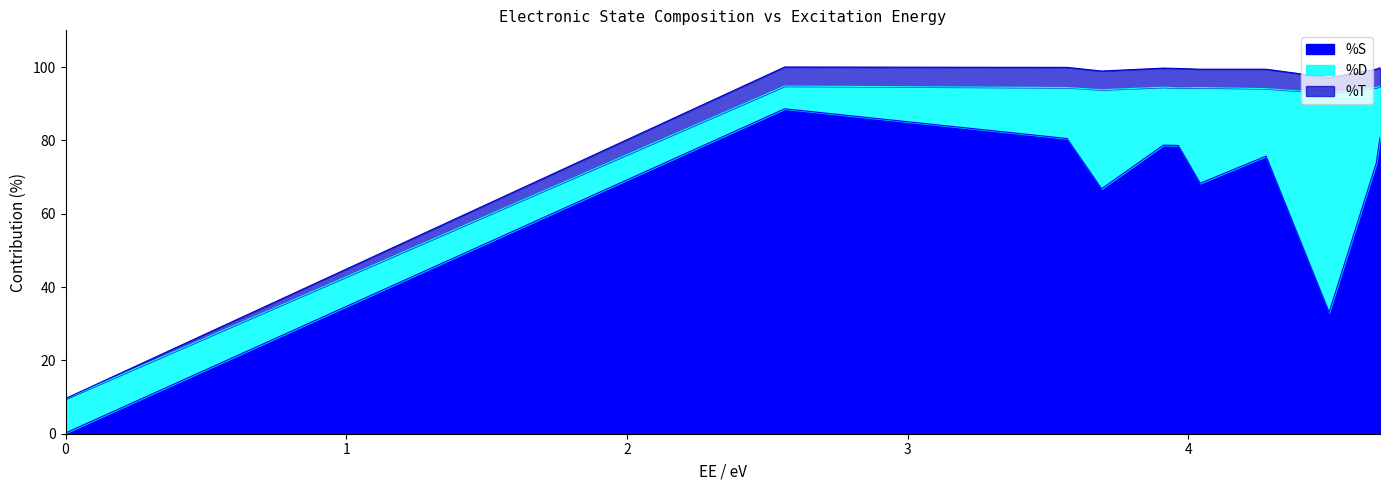

At which category does %S reach its first local valley?

3.6912